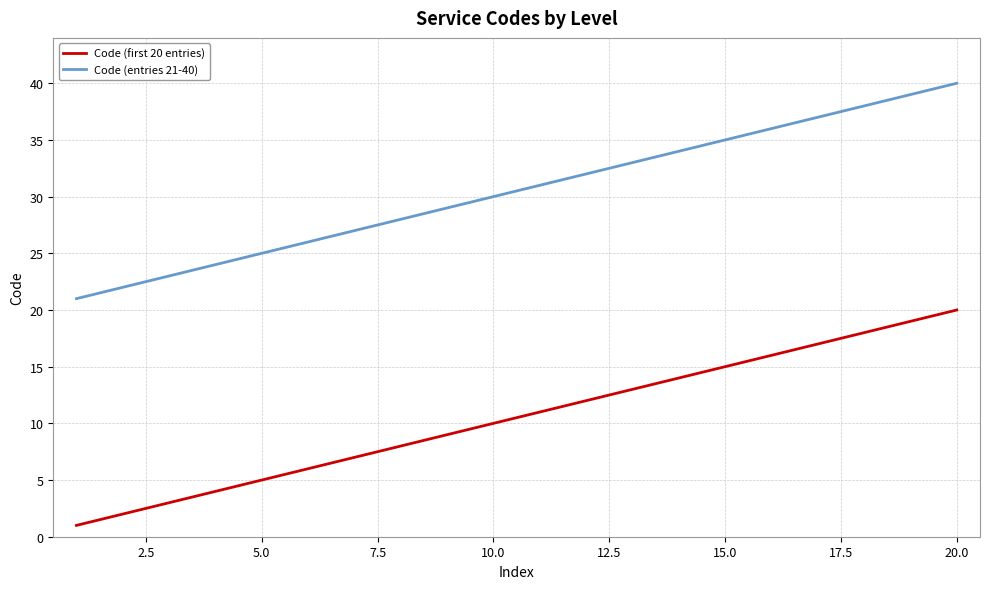

What is the minimum value shown in the chart?

1